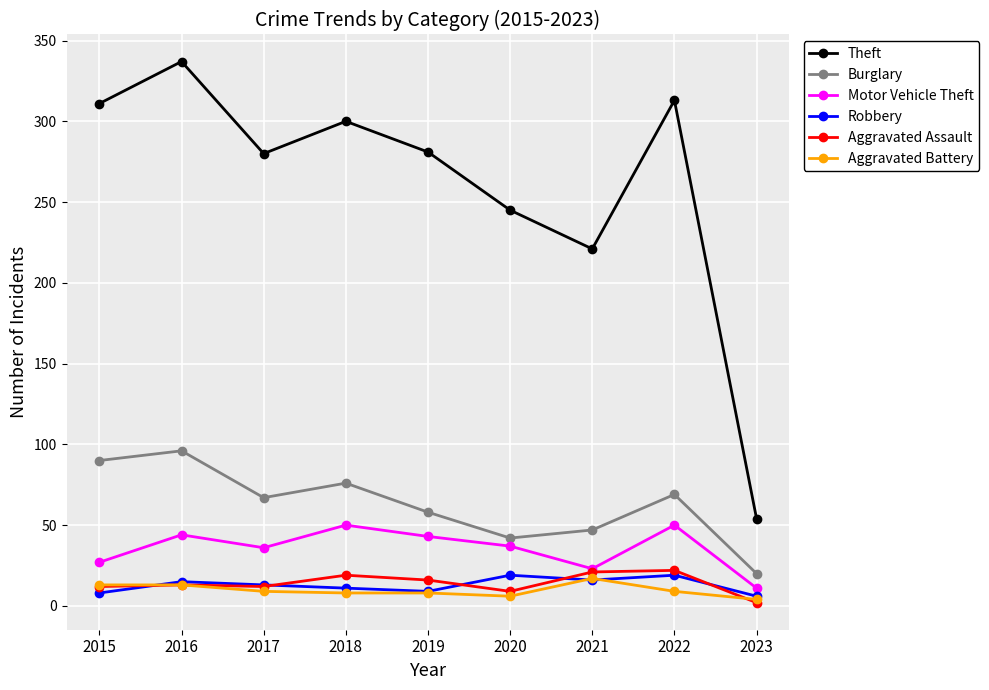

Which series has the largest range (max minus min)?

Theft